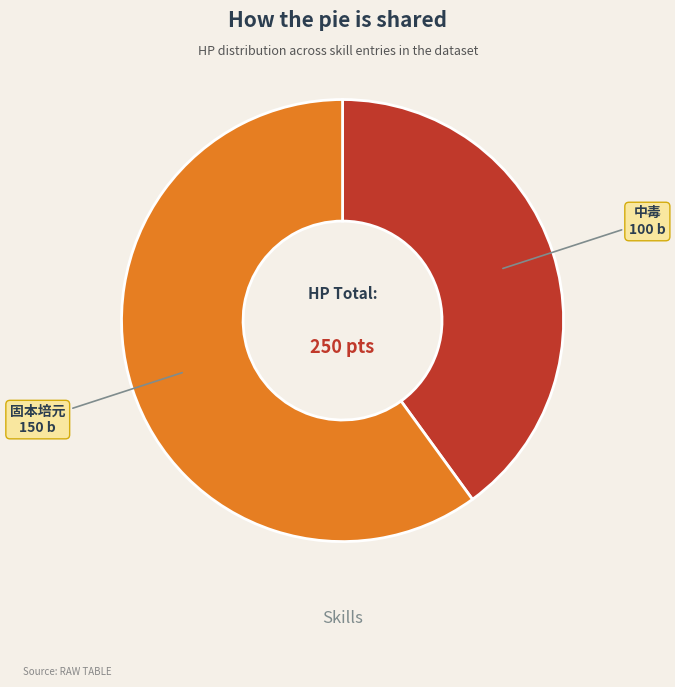

Does any single category account for the majority?

Yes